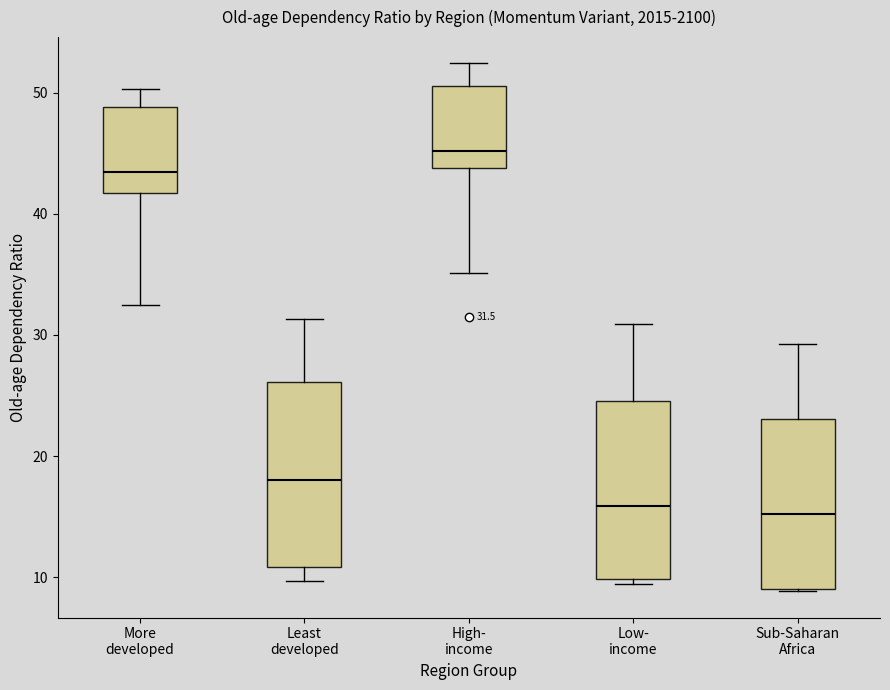

Which box has the highest median line?

High- income